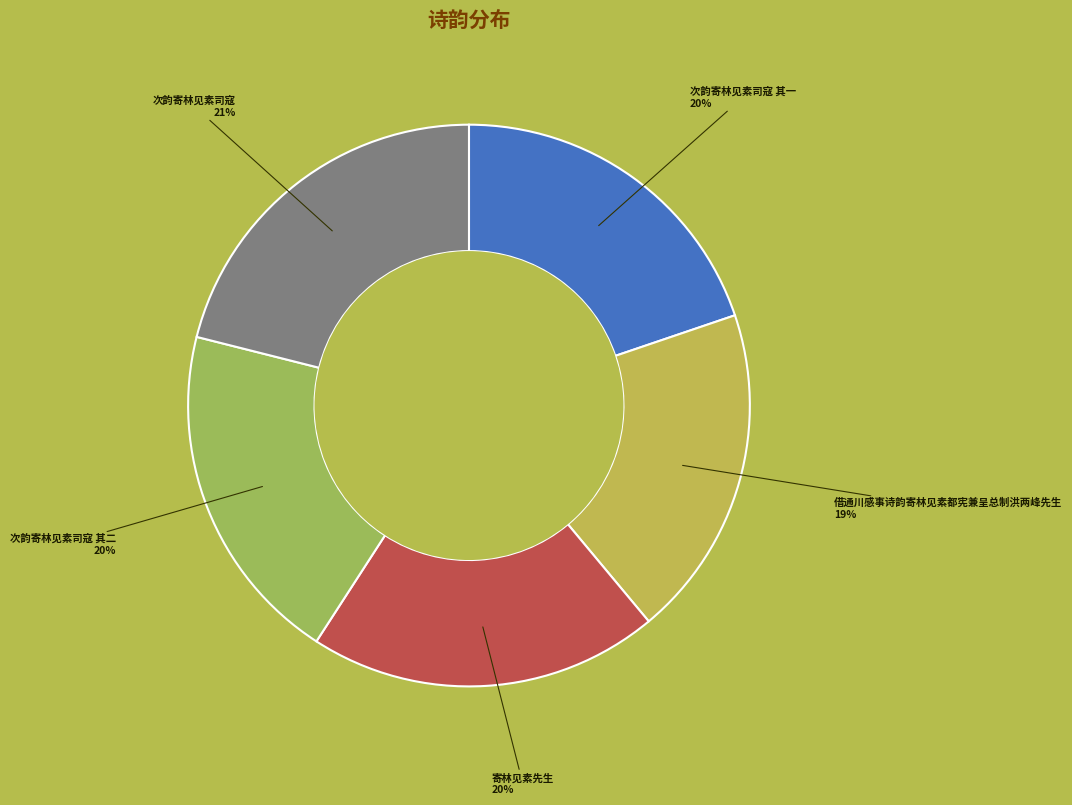

The 次韵寄林见素司寇 其二 slice represents 20% of the pie. True or false?

True